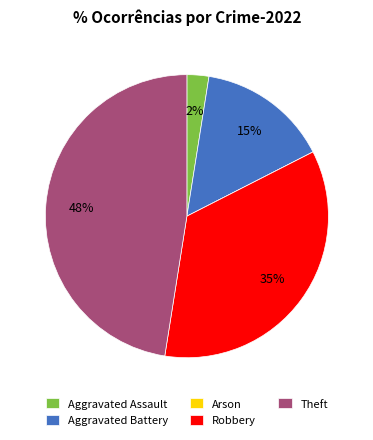

Which slice is the largest?

Theft